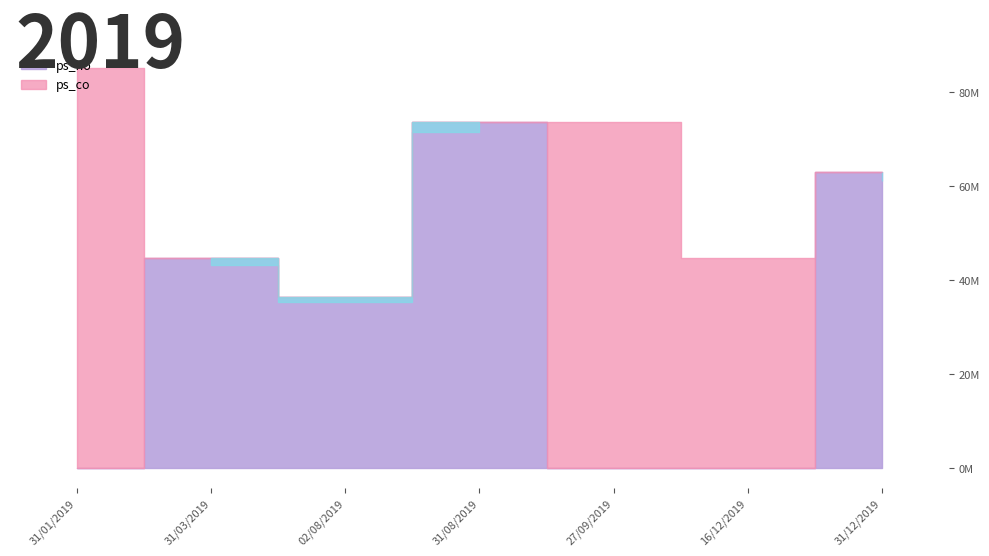

True or false: ps_no and ps_co cross at least once.

True